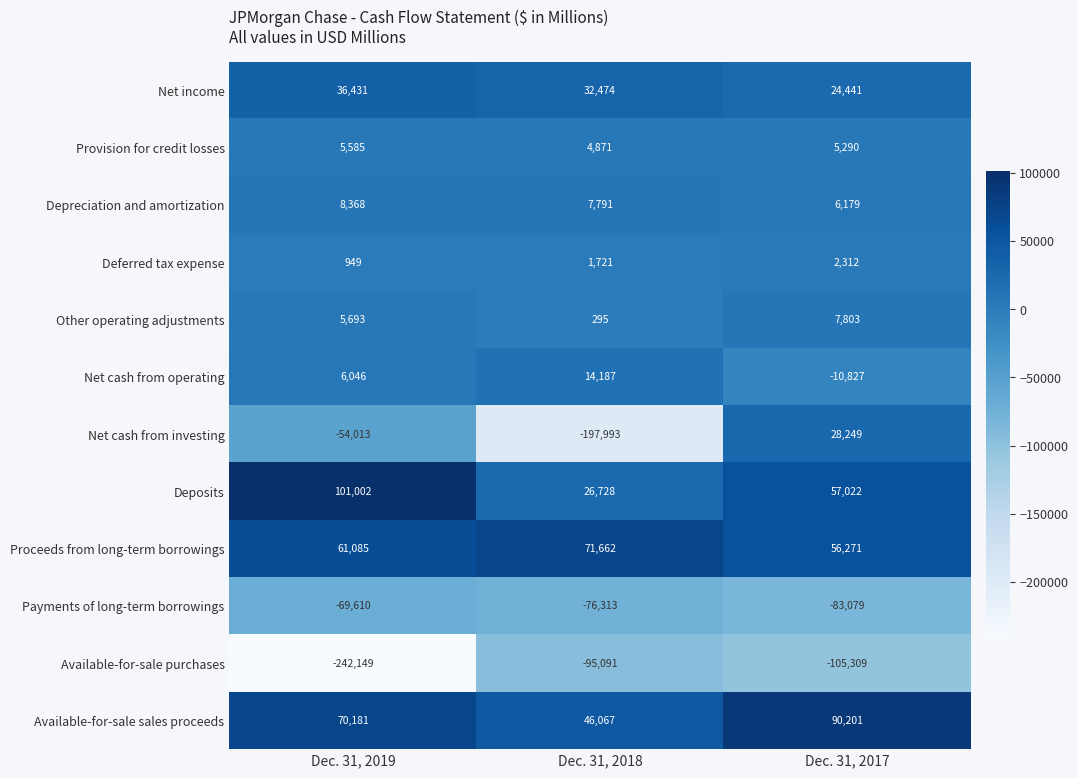

How many Other operating adjustments values are between 295 and 7803?

3